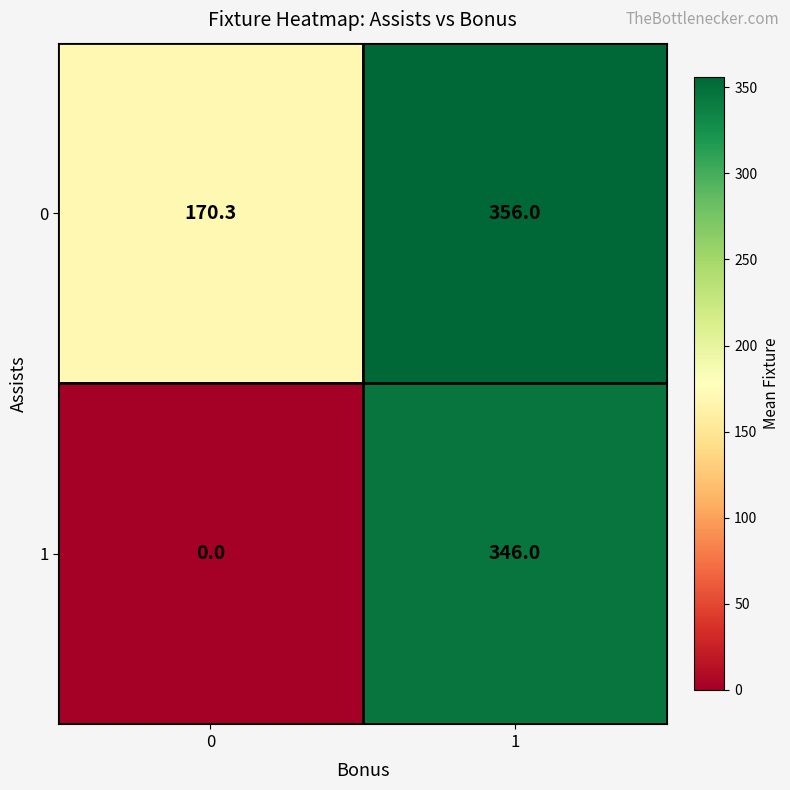

What is the spread (max minus min) of values at 0?

170.3